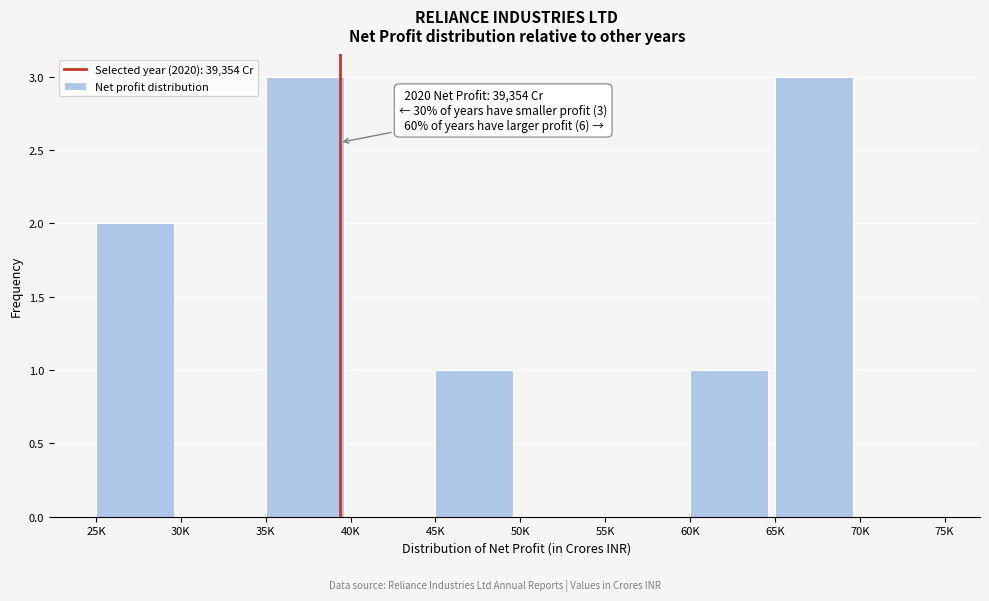

Reading left to right, list all the values displayed in this chart.

25K=2	30K=0	35K=3	40K=0	45K=1	50K=0	55K=0	60K=1	65K=3	70K=0